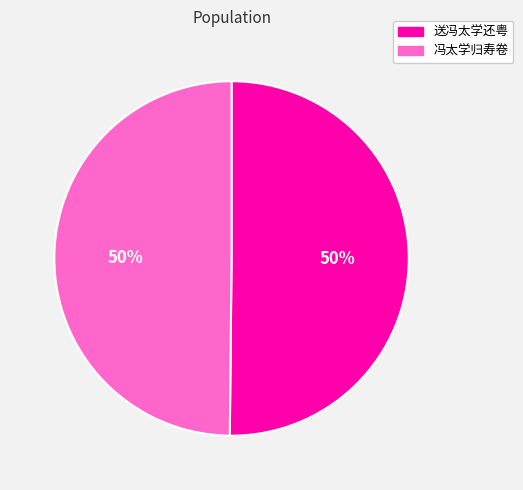

To the nearest percent, what is the combined percentage of 冯太学归寿卷 and 送冯太学还粤?

100%